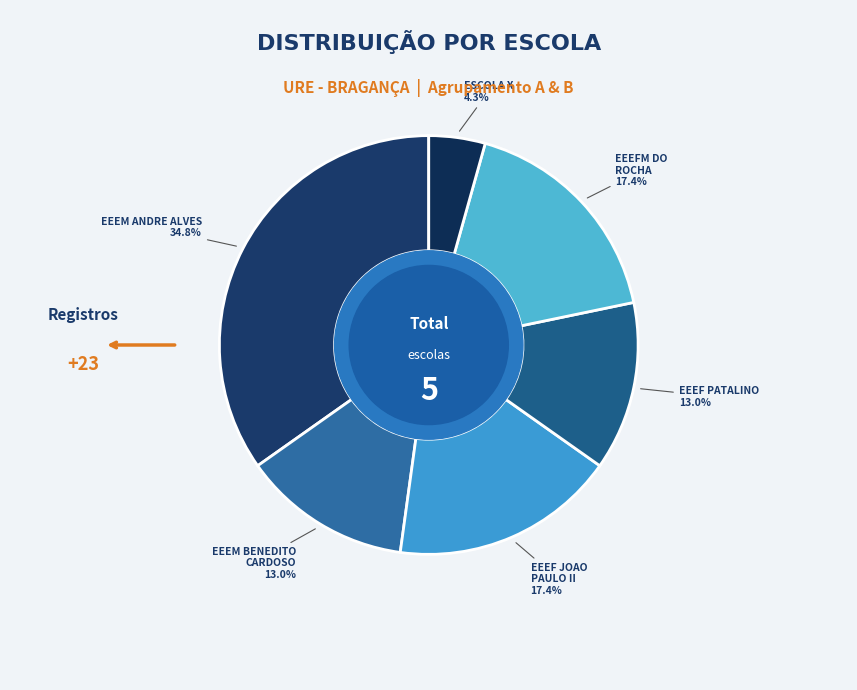

Count the number of slices in the pie.

6